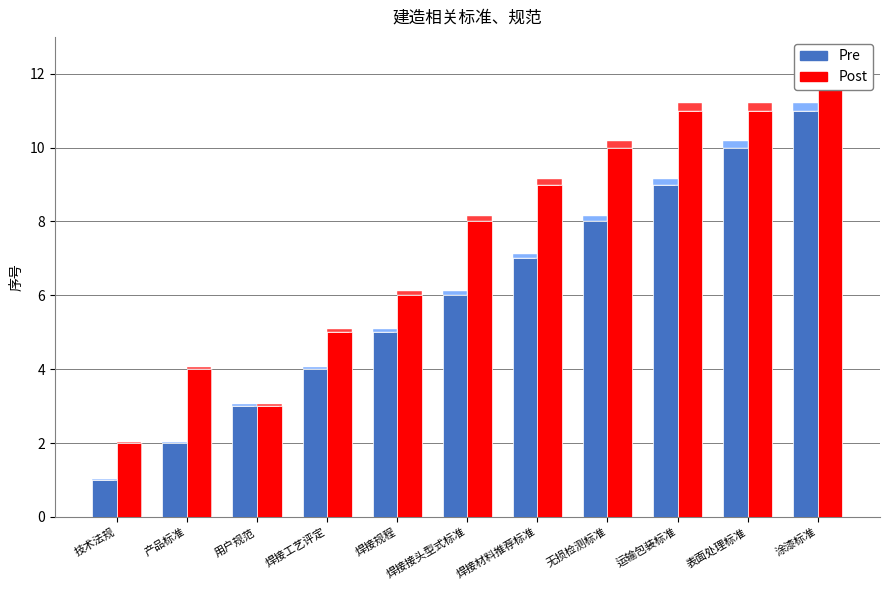

Reading left to right, list all the values displayed in this chart.

Pre: 技术法规=1	产品标准=2	用户规范=3	焊接工艺评定=4	焊接规程=5	焊接接头型式标准=6	焊接材料推荐标准=7	无损检测标准=8	运输包装标准=9	表面处理标准=10	涂漆标准=11
Post: 技术法规=2	产品标准=4	用户规范=3	焊接工艺评定=5	焊接规程=6	焊接接头型式标准=8	焊接材料推荐标准=9	无损检测标准=10	运输包装标准=11	表面处理标准=11	涂漆标准=12